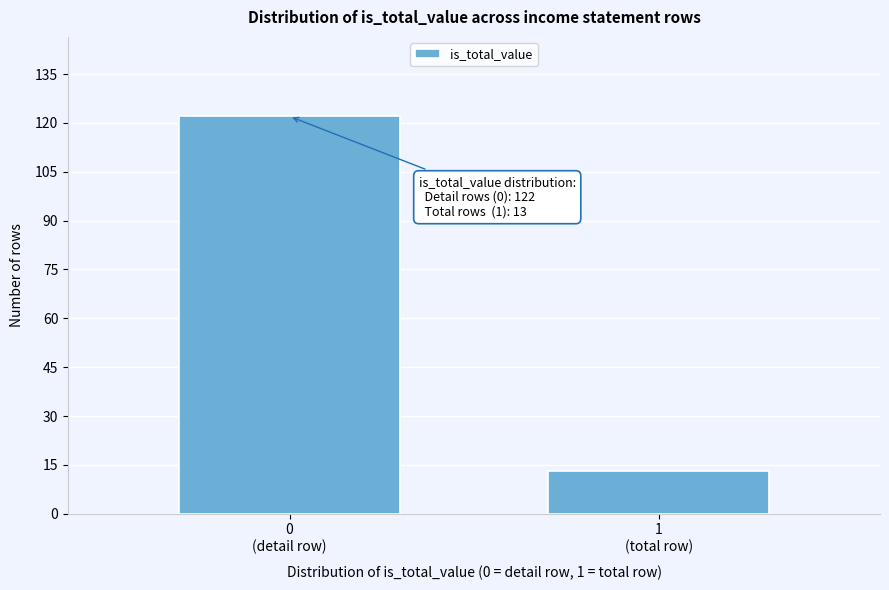

Reading right to left, extract all data points from this chart.

13	122